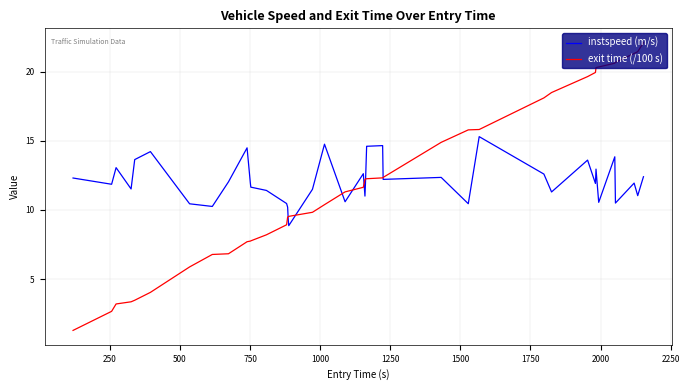

List the series in order of their peak value, lowest first.

instspeed (m/s), exit time (/100 s)